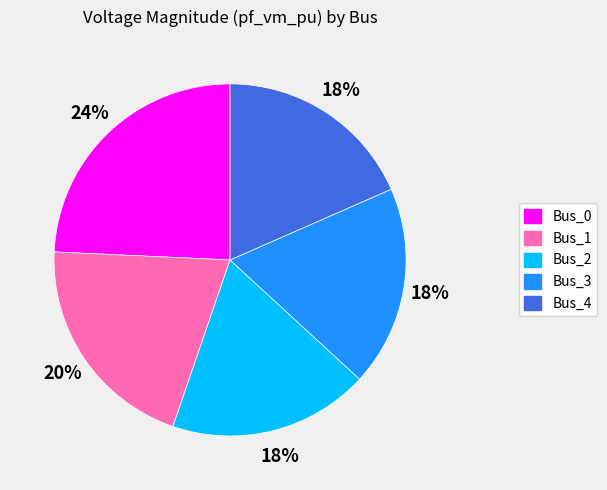

To the nearest percent, what is the combined percentage of Bus_1 and Bus_0?

45%